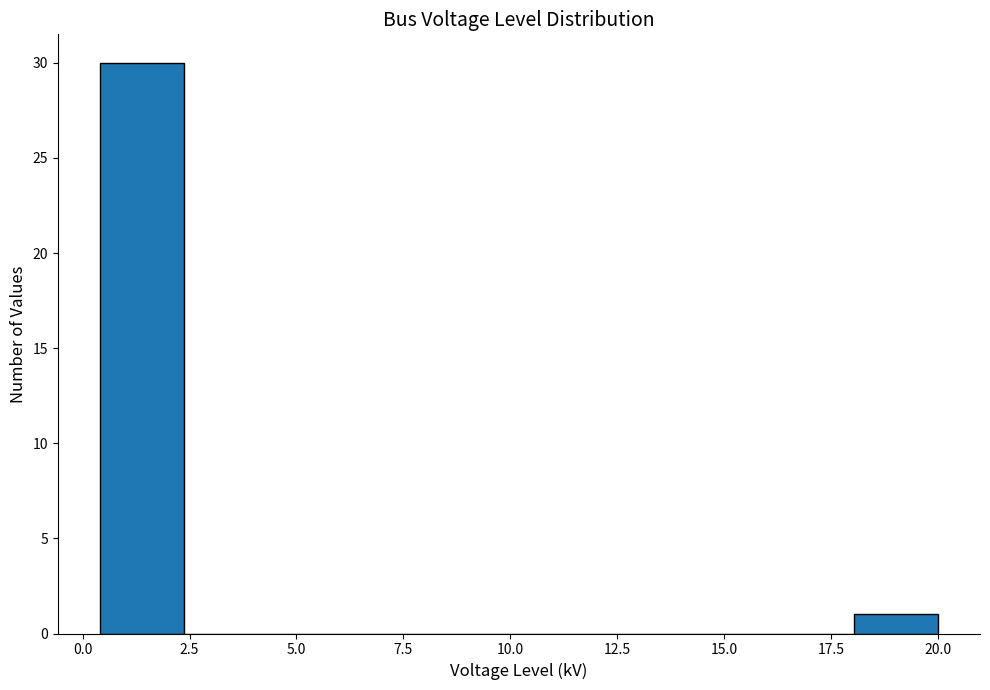

Read against the x-axis, roughly where is the centre of the tallest bar?

1.5